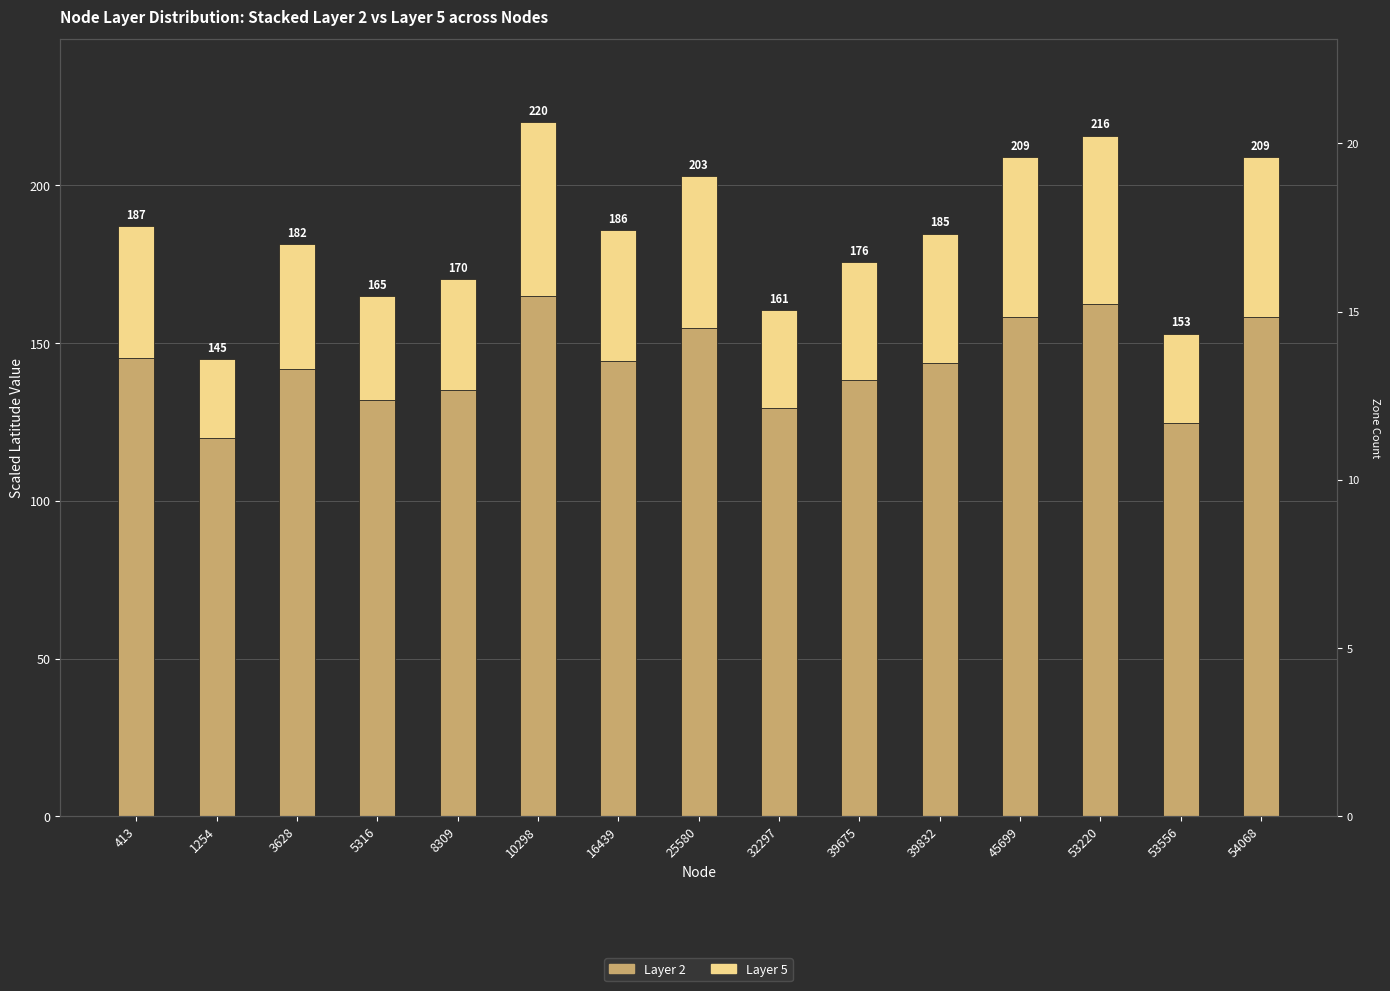

Rank the series at 54068 from highest to lowest value.

Layer 2, Layer 5